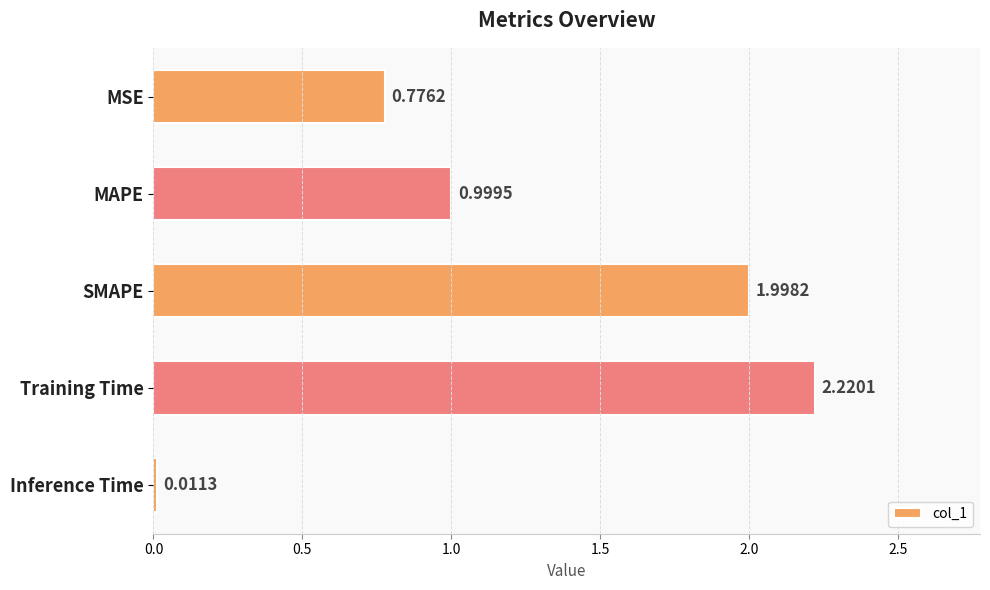

Which has a higher value, SMAPE or MSE?

SMAPE